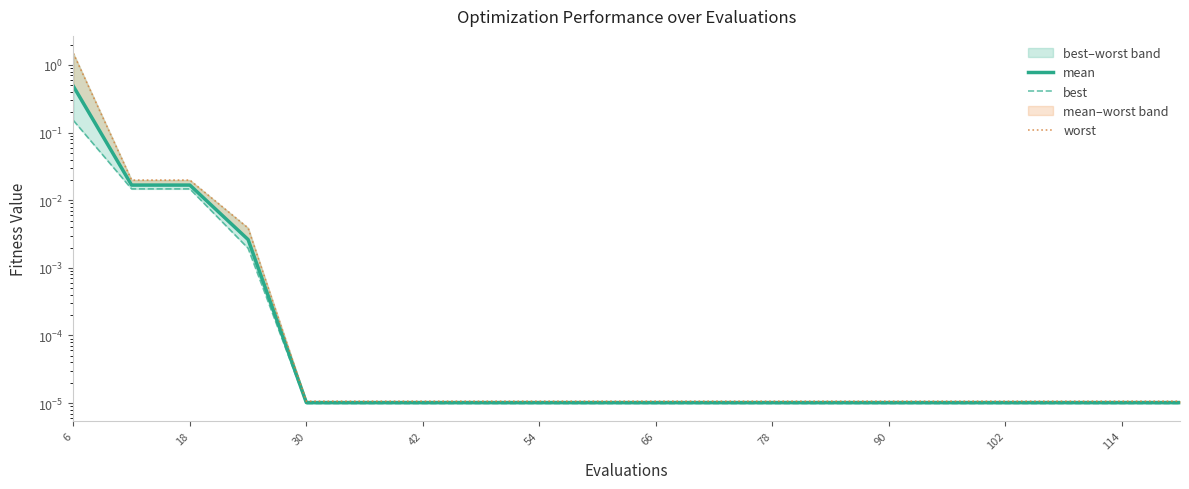

How many data points does each series have?

20